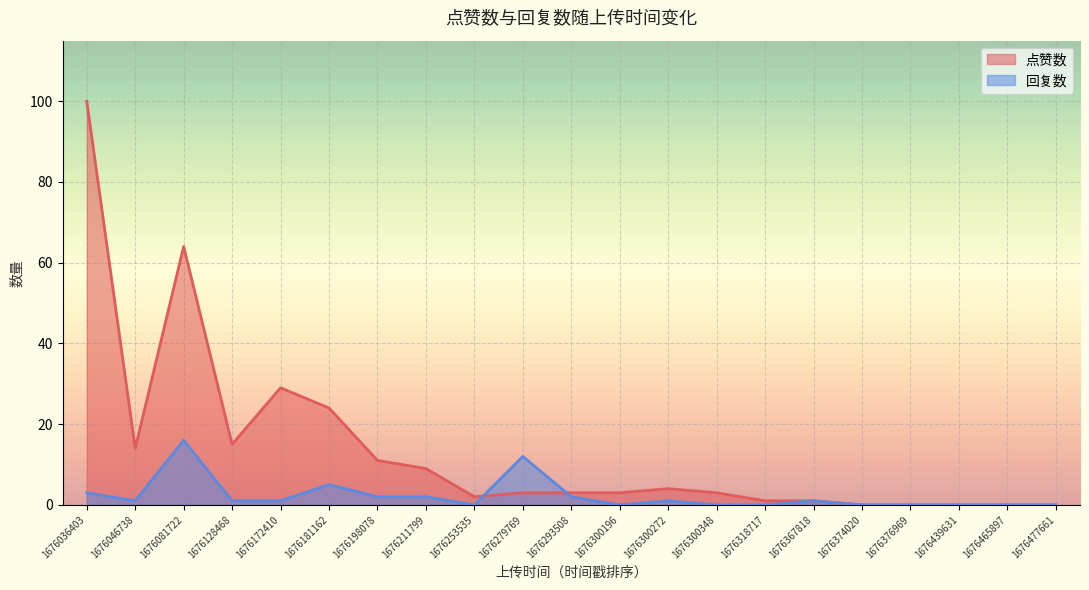

The 回复数 series shows 3 at 1676036403. True or false?

True